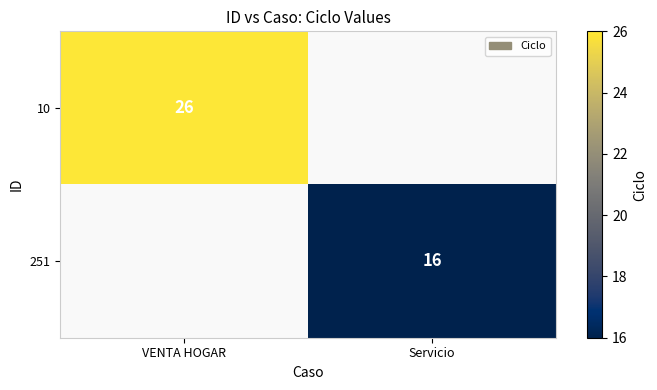

True or false: 10 has a value of 26 at VENTA HOGAR.

True